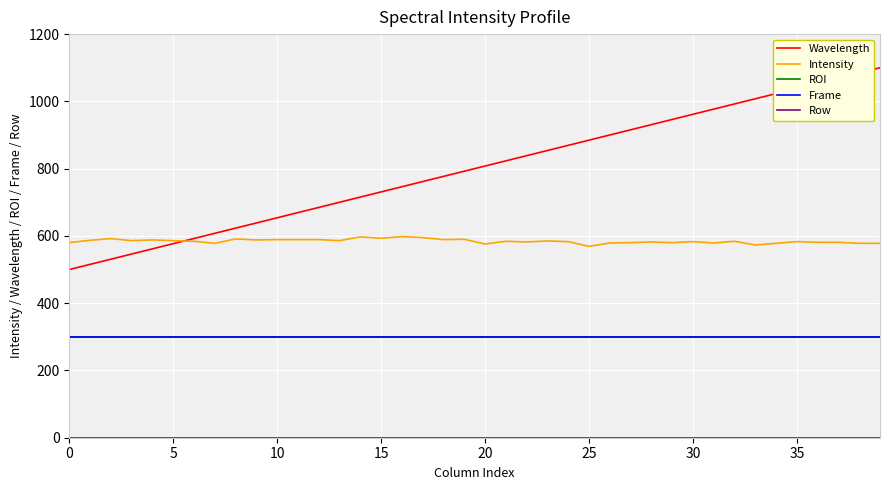

Does the chart display data point markers on the line(s)?

No